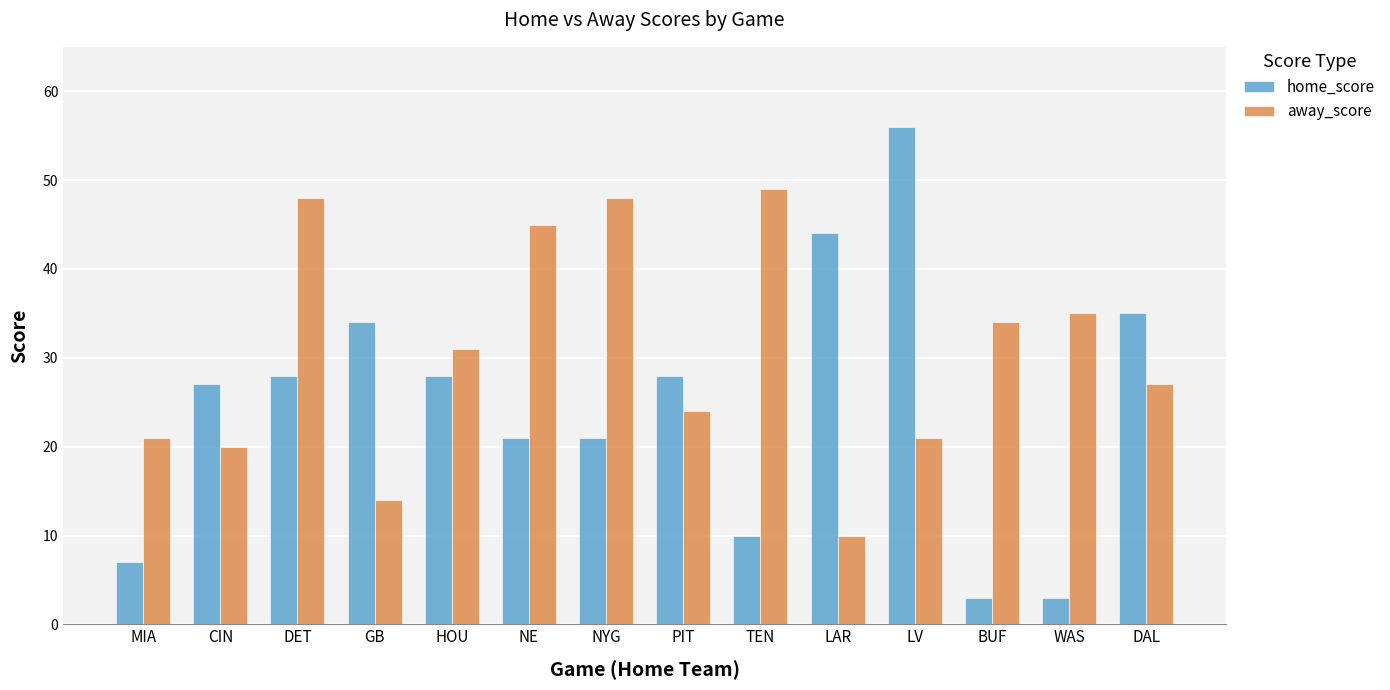

Which category has the highest value in the home_score series?

LV